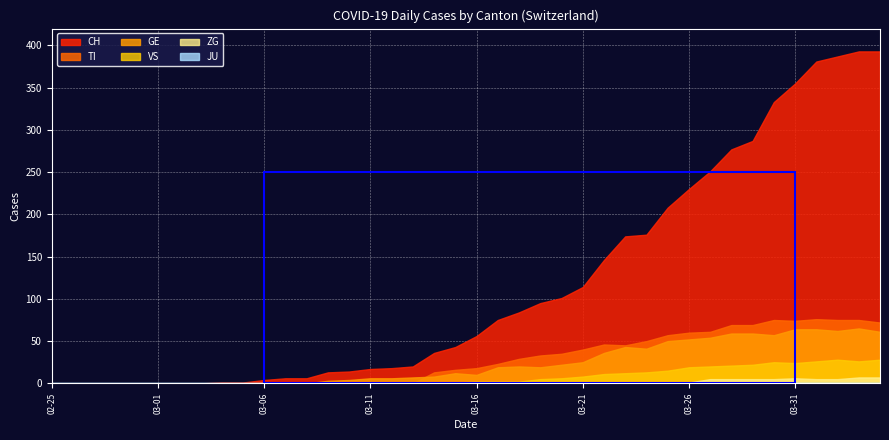

What is the label of the 15th point from the left?

2020-03-10